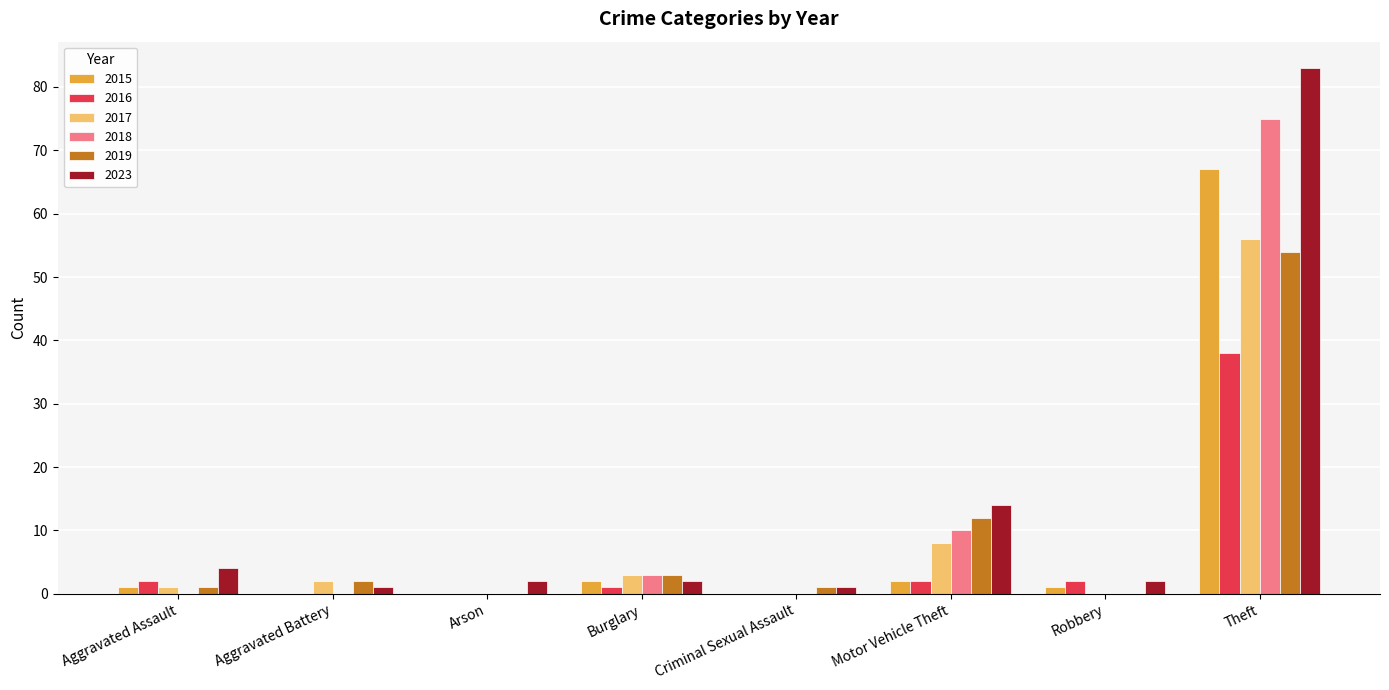

At which label is 2018 closest to 37?

Motor Vehicle Theft